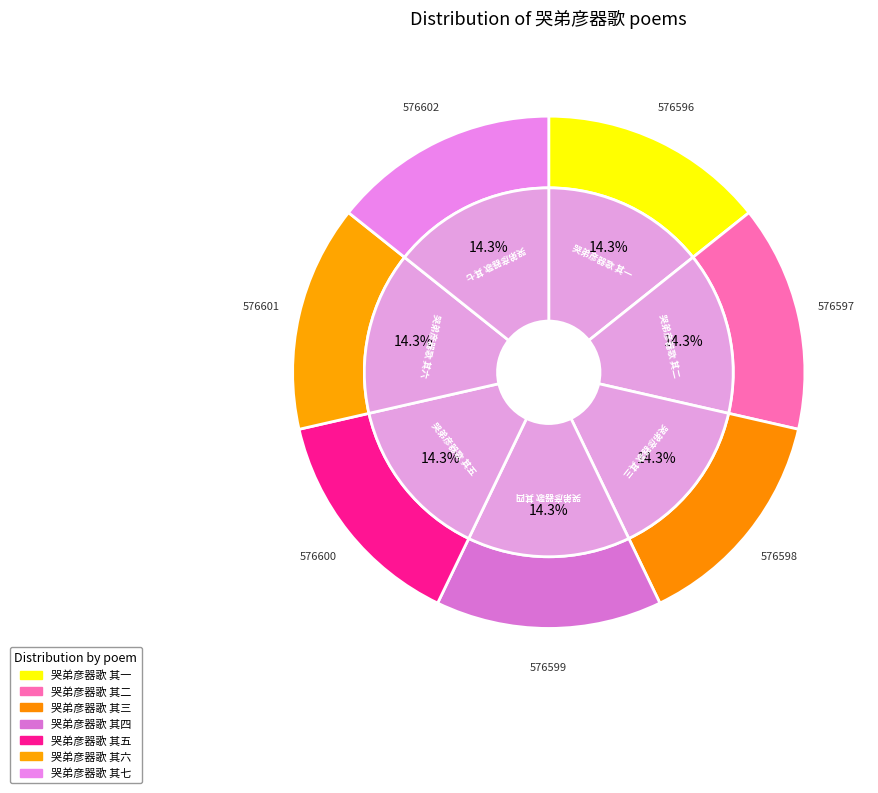

Between 哭弟彦器歌 其一 and 哭弟彦器歌 其五, which is larger?

哭弟彦器歌 其五